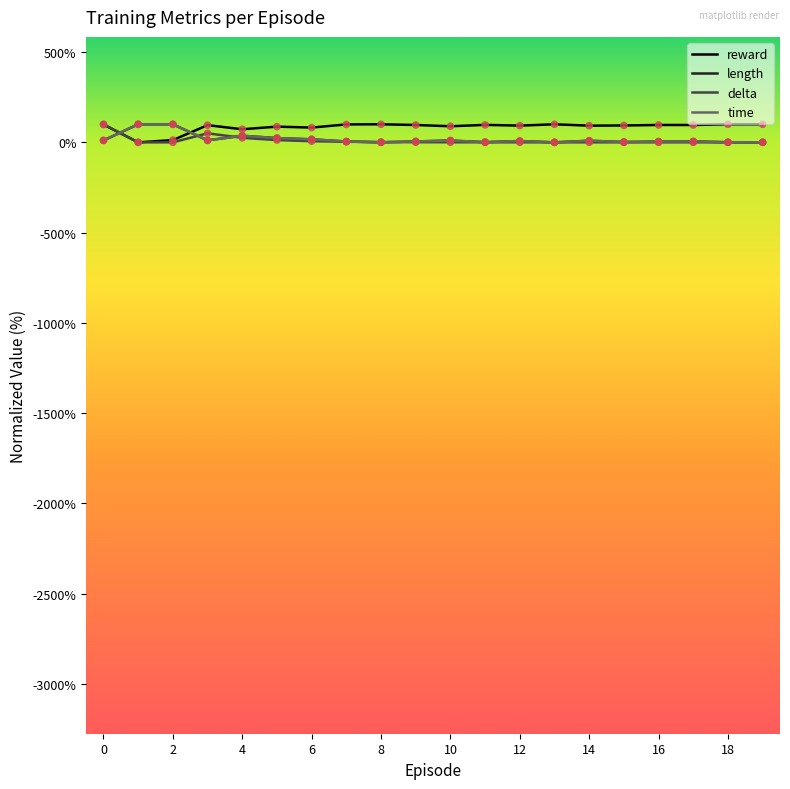

What is the maximum value for length?

100.0